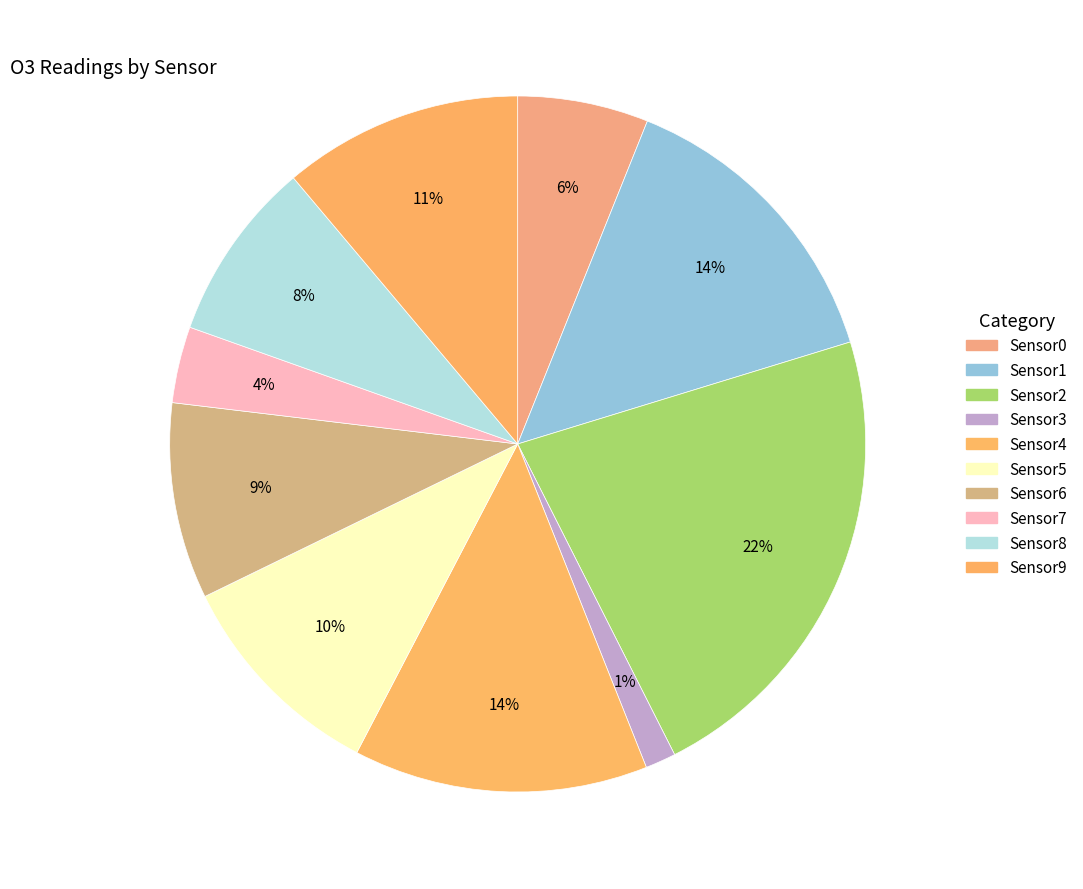

To the nearest percent, what percentage of the pie is Sensor2?

22%